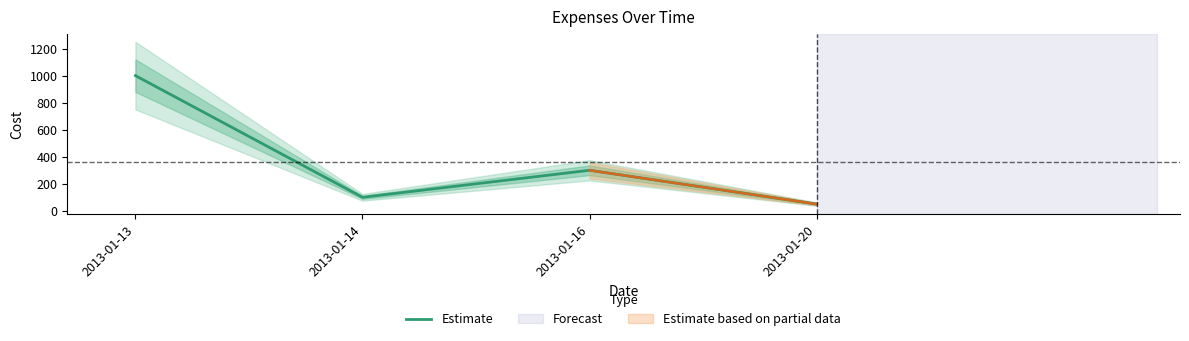

What is the maximum value shown in the chart?

1000